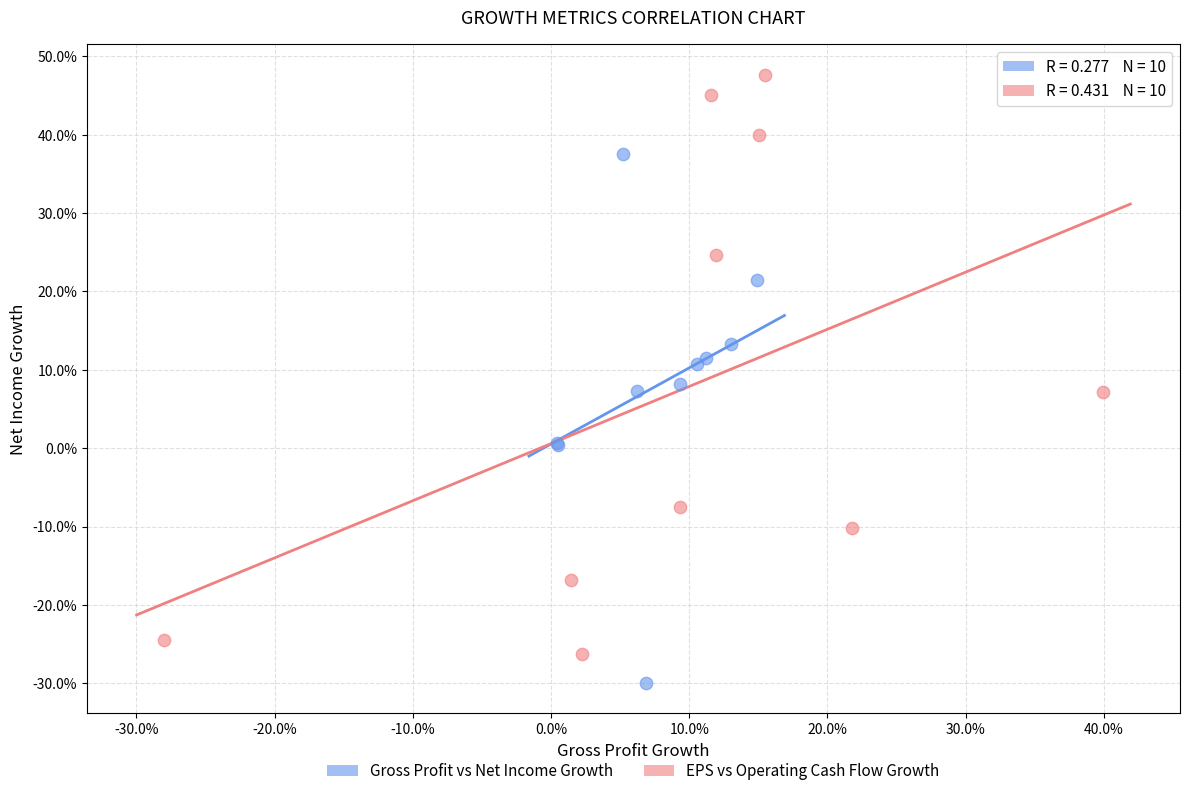

Which series has the largest Y range (max minus min)?

EPS vs Operating Cash Flow Growth